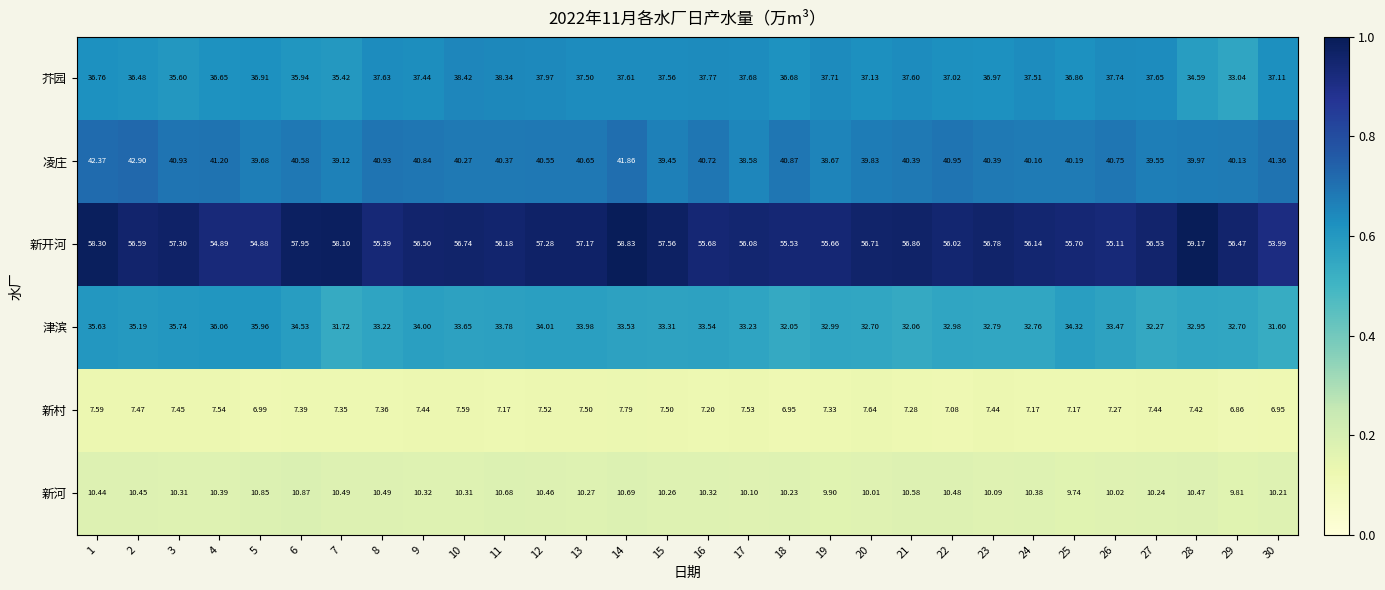

What is the total value across all series at 25?

184.0